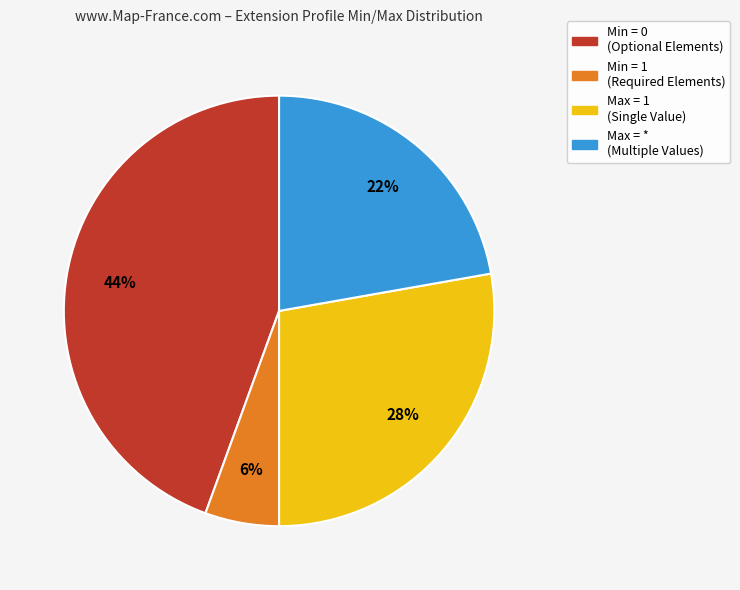

To the nearest percent, what is the combined percentage of Max = * (Multiple Values) and Min = 1 (Required Elements)?

28%